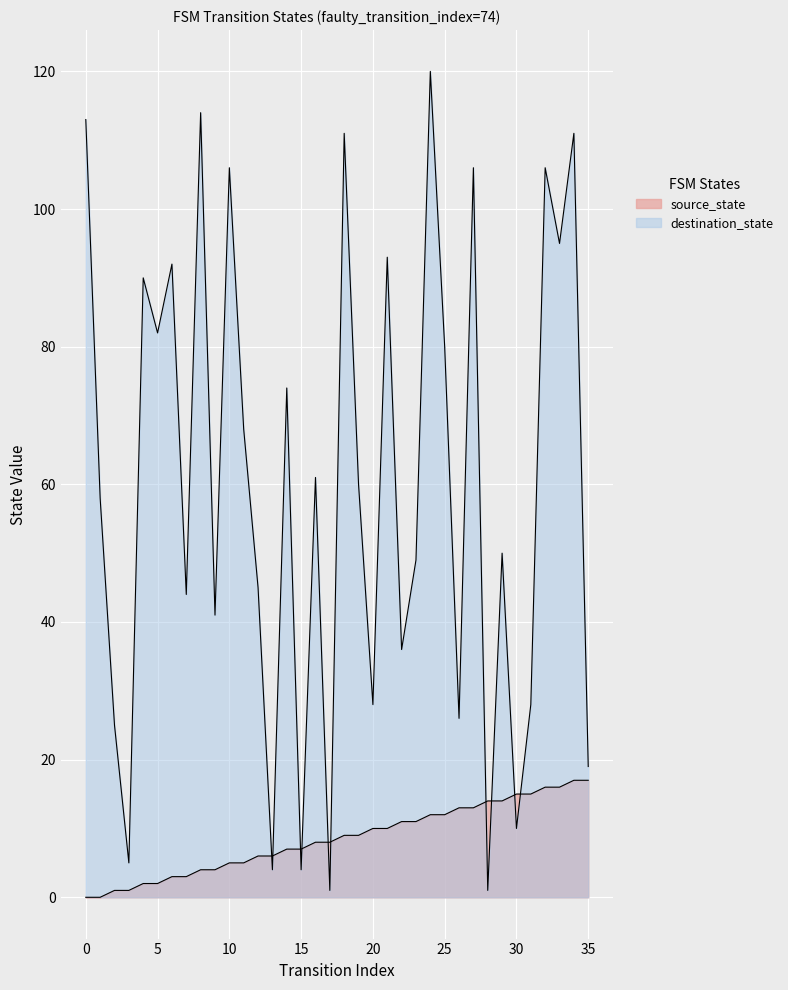

How many data points in destination_state are above 60?

17